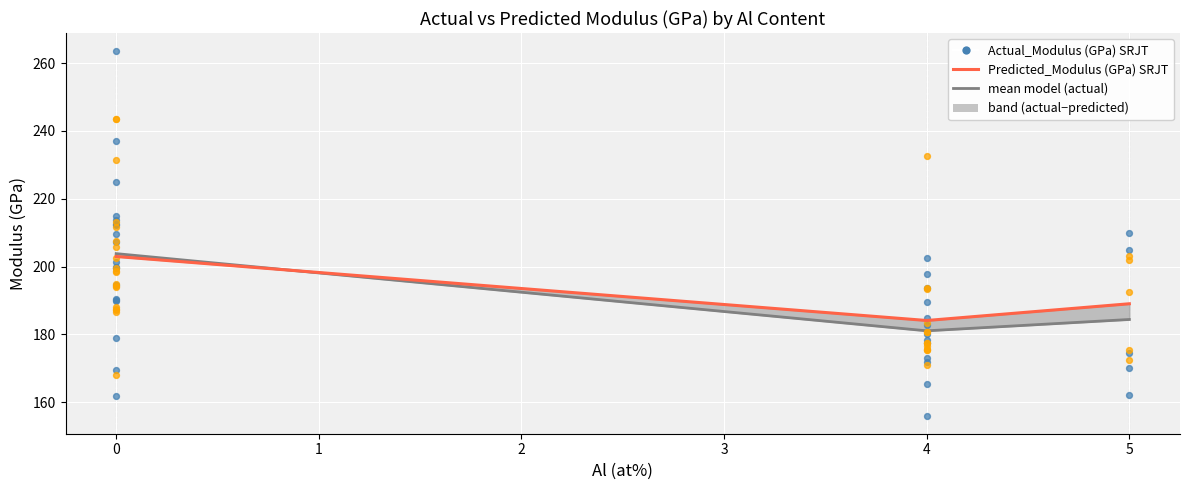

Which series contains the lowest Y value?

Actual_Modulus (GPa) SRJT